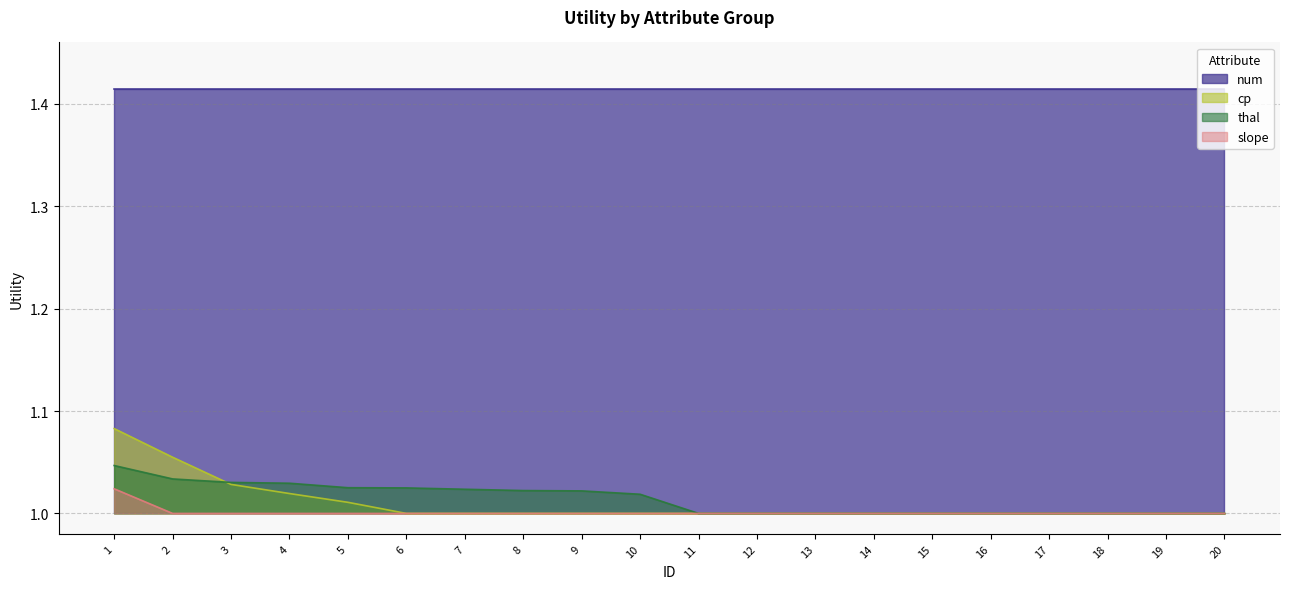

Does the chart display data point markers on the line(s)?

No